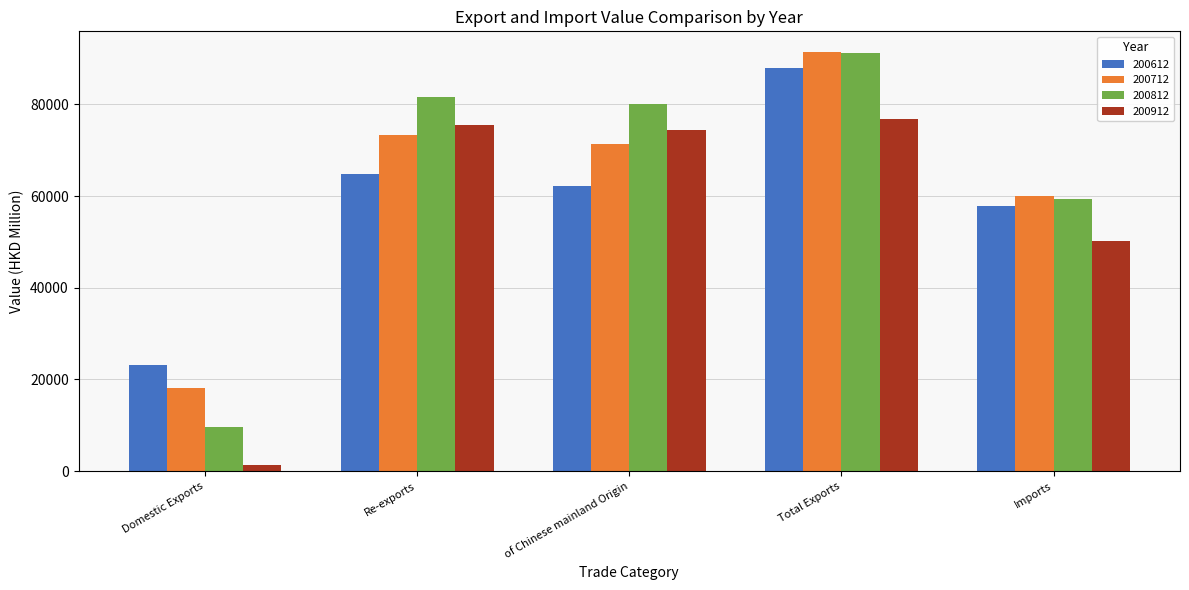

How many bars are there in each group?

4